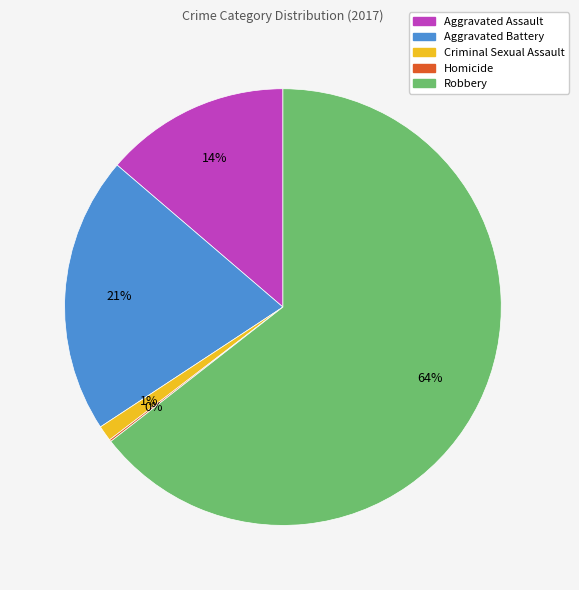

To the nearest percent, what is the difference between the largest and smallest slice percentages?

64%